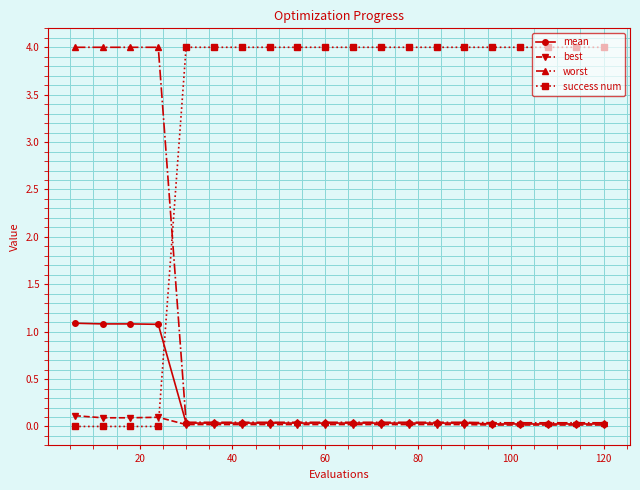

At how many categories does at least one series exceed 2?

20